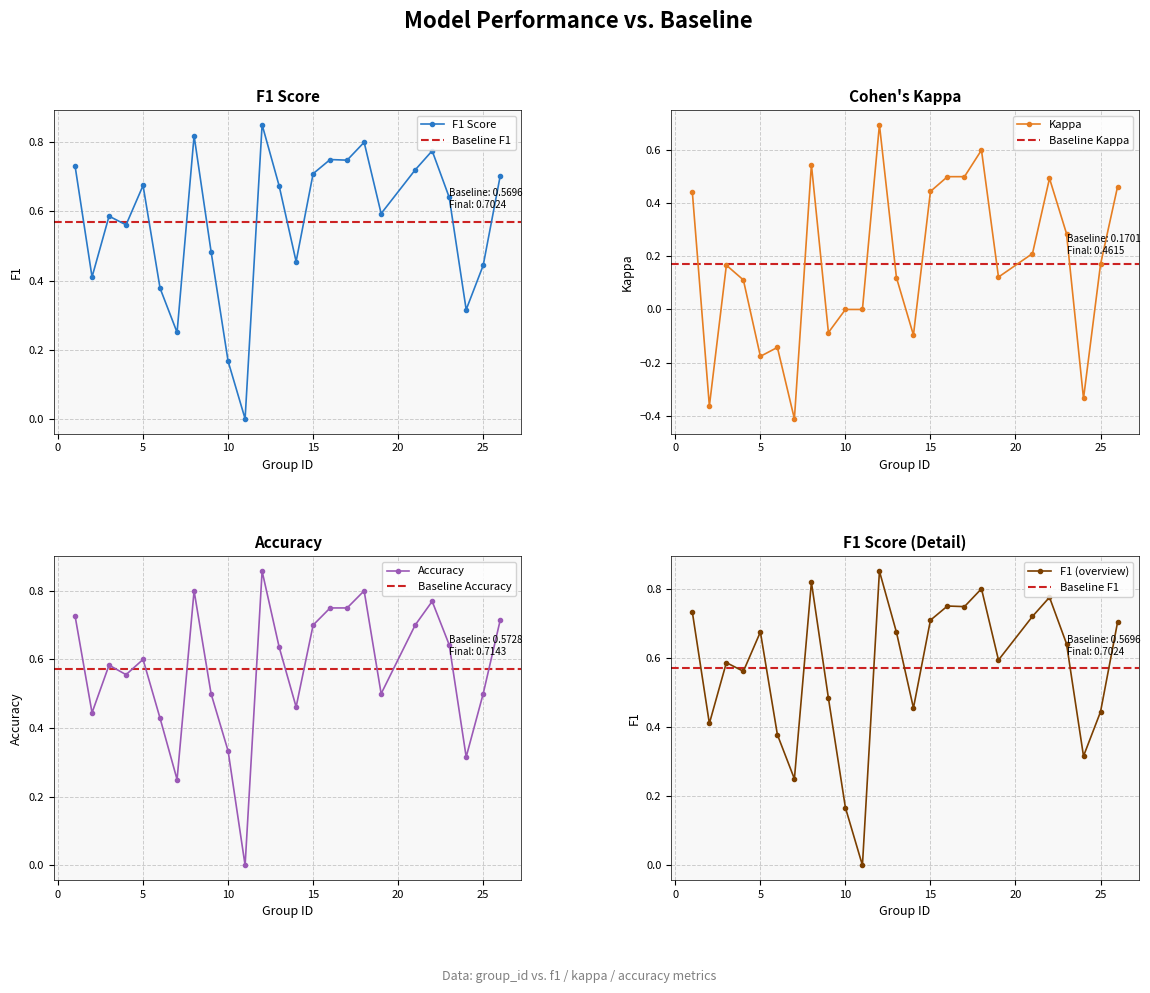

Where is the first local maximum for kappa?

3